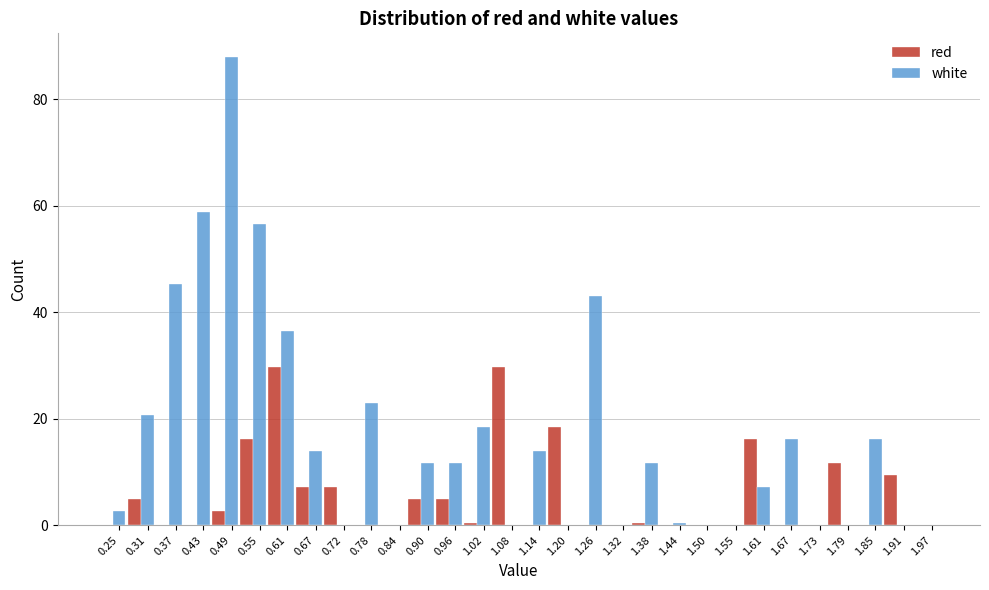

What is the sum of the white values at 0.78 and 1.08?

22.9